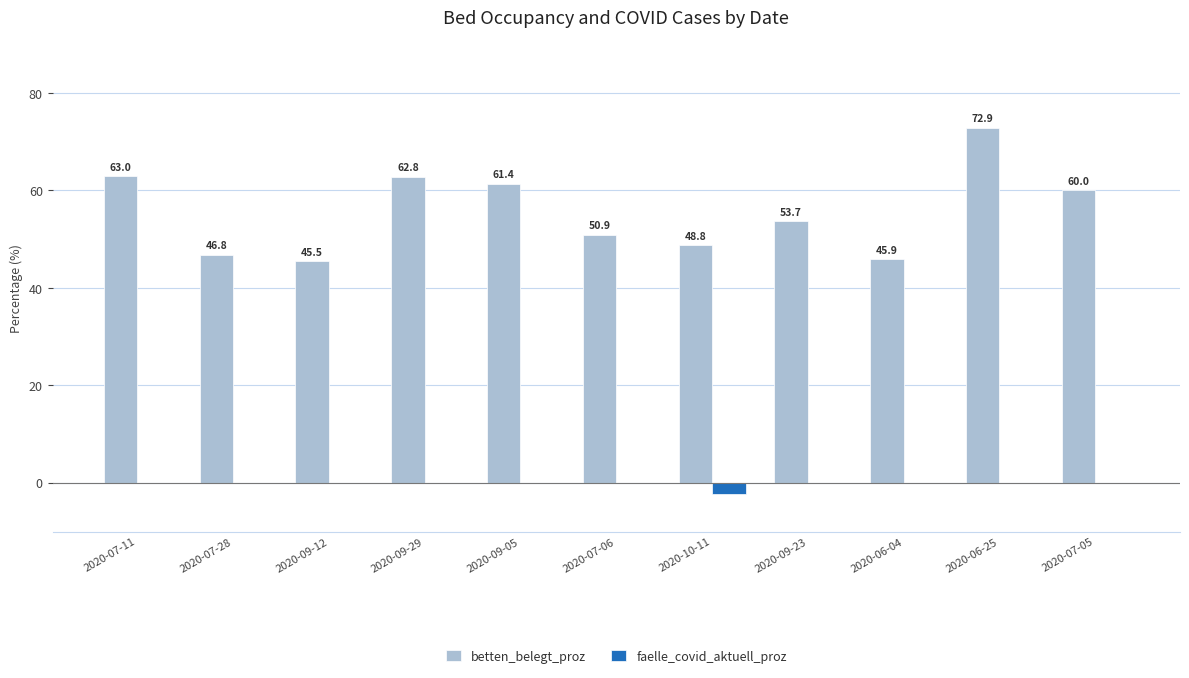

How many categories are shown in the chart?

11